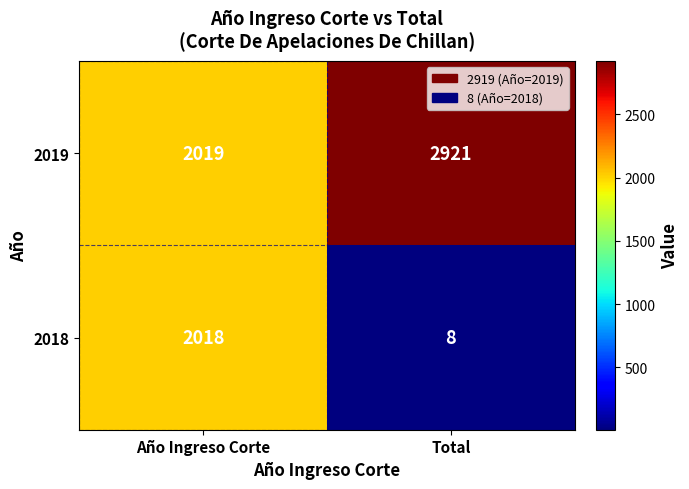

The 2018 series shows 2018 at Año Ingreso Corte. True or false?

True